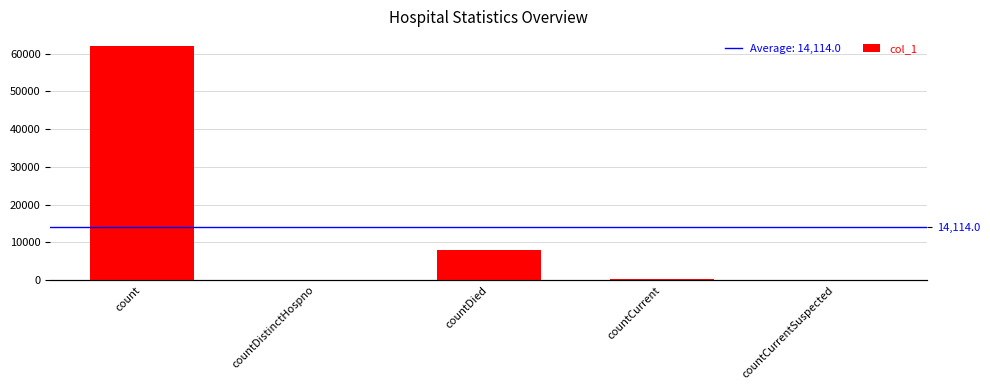

How many data points are above 393?

2